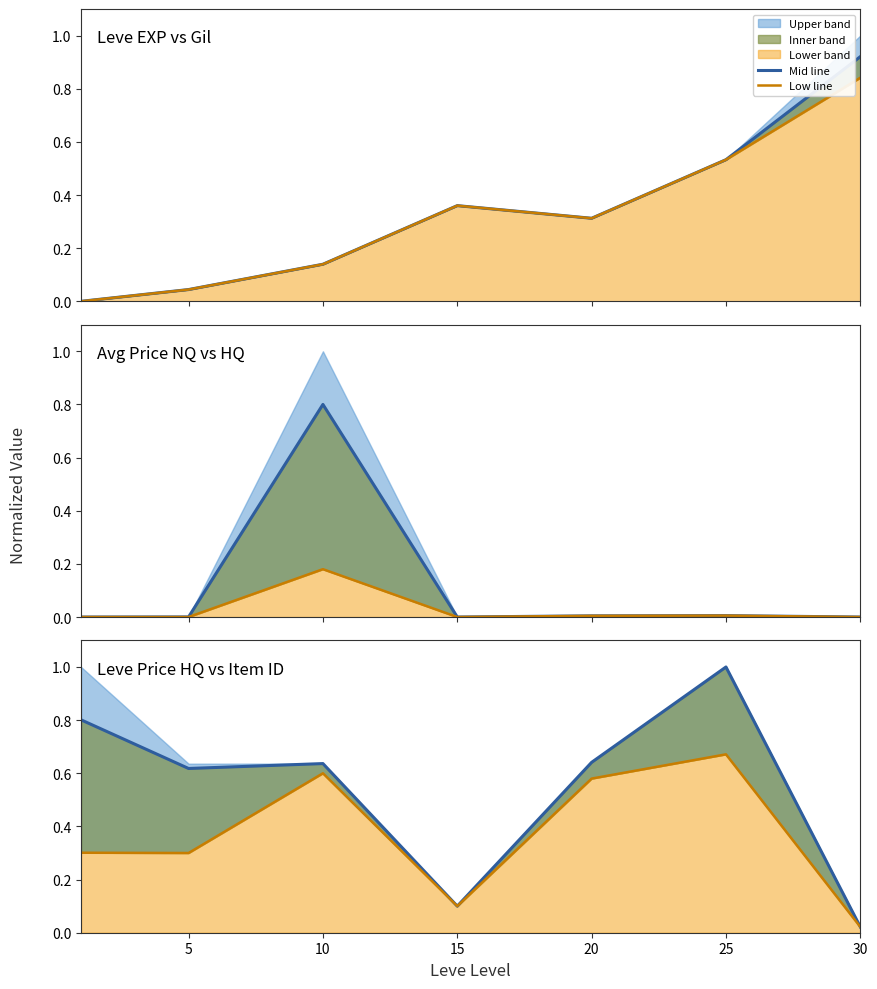

Does the chart have visible grid lines?

No